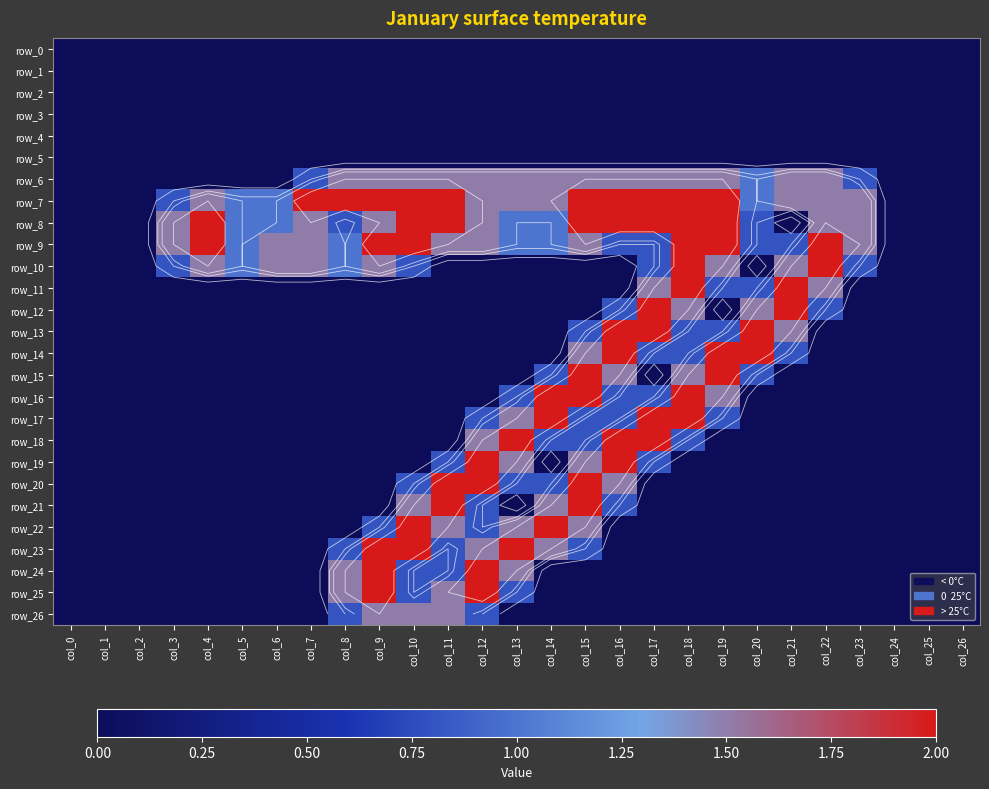

At which label does row_11 reach its minimum?

col_0